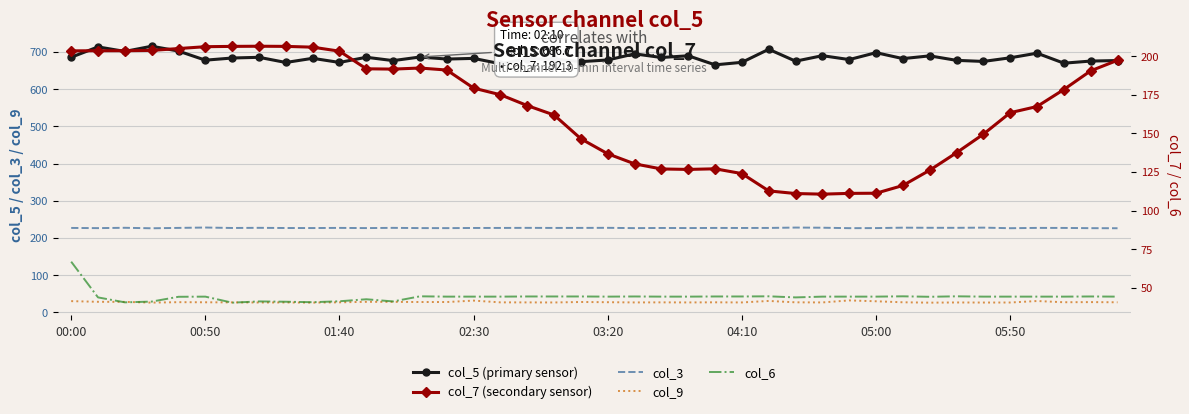

What is the minimum value for col_5 (primary sensor)?

665.6